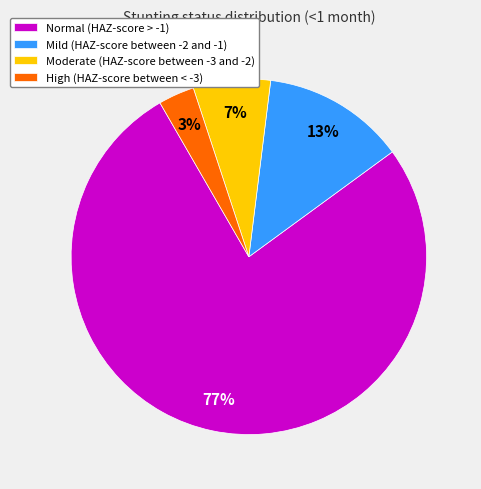

How many segments does this pie chart have?

4